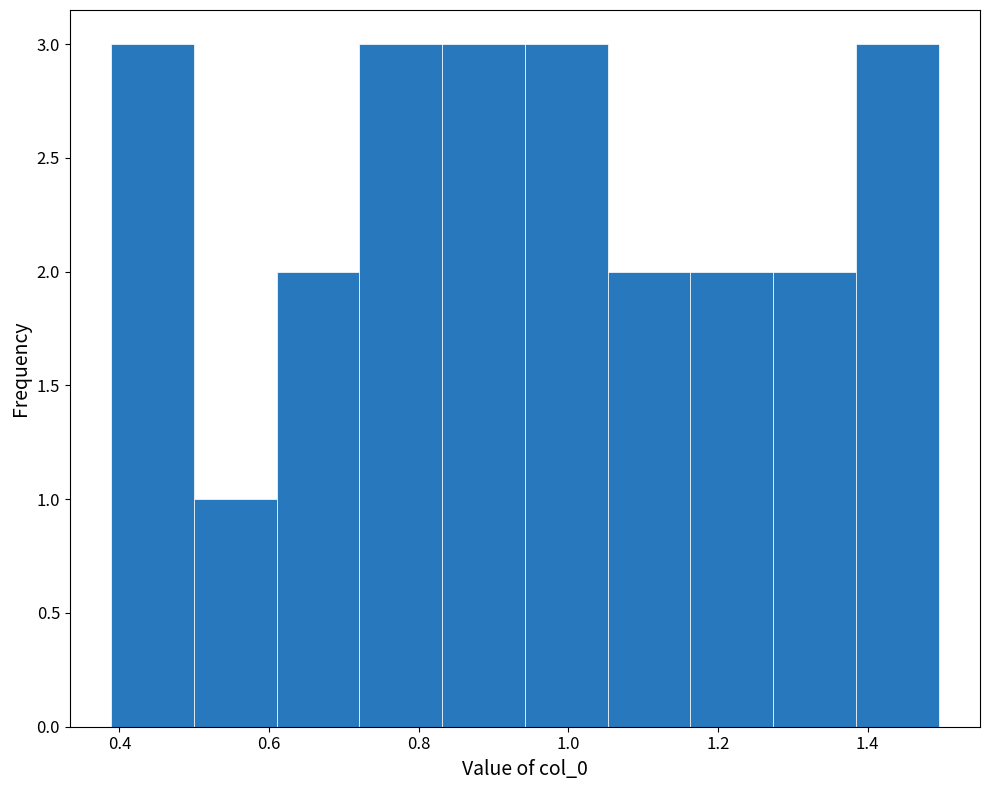

How tall is the bar that spans 0.38 to 0.50 on the x-axis? Neither the bar edges nor the heights are printed on the chart, so give them approximately, as read against the axes.

3